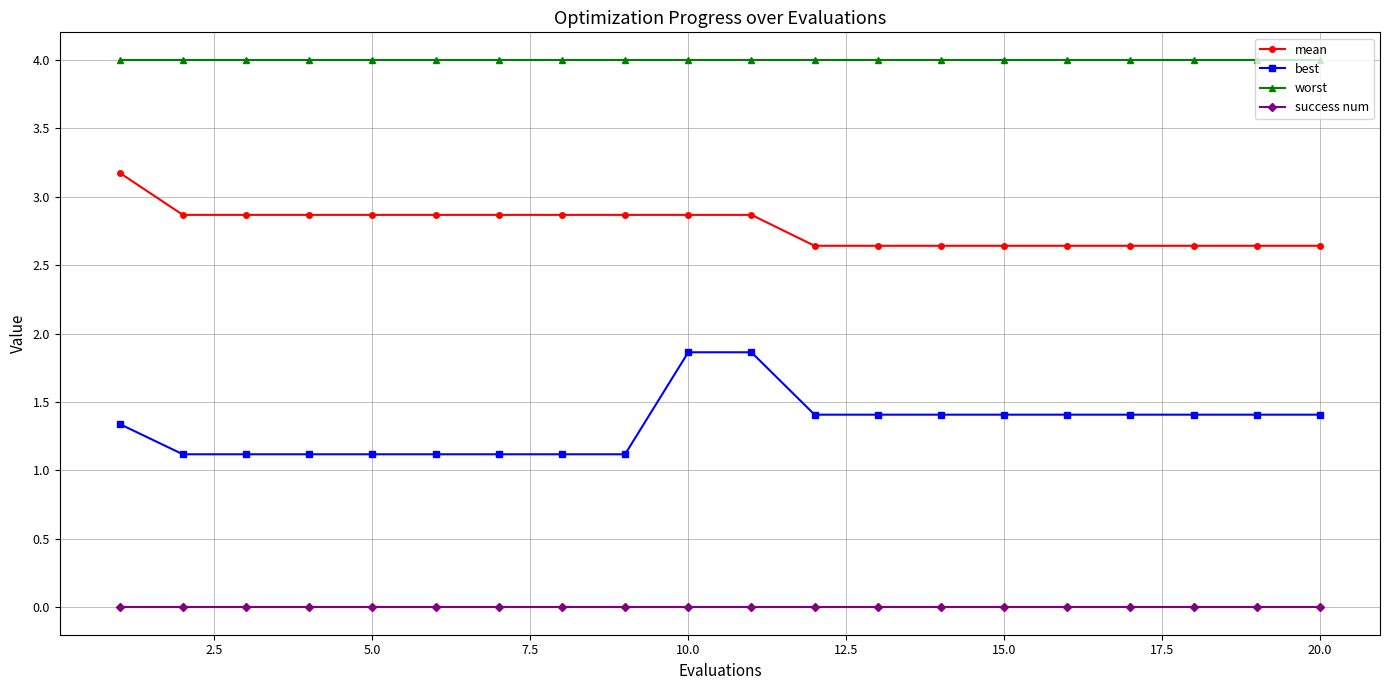

What is the value of the best point at the 8th from the left?

1.1